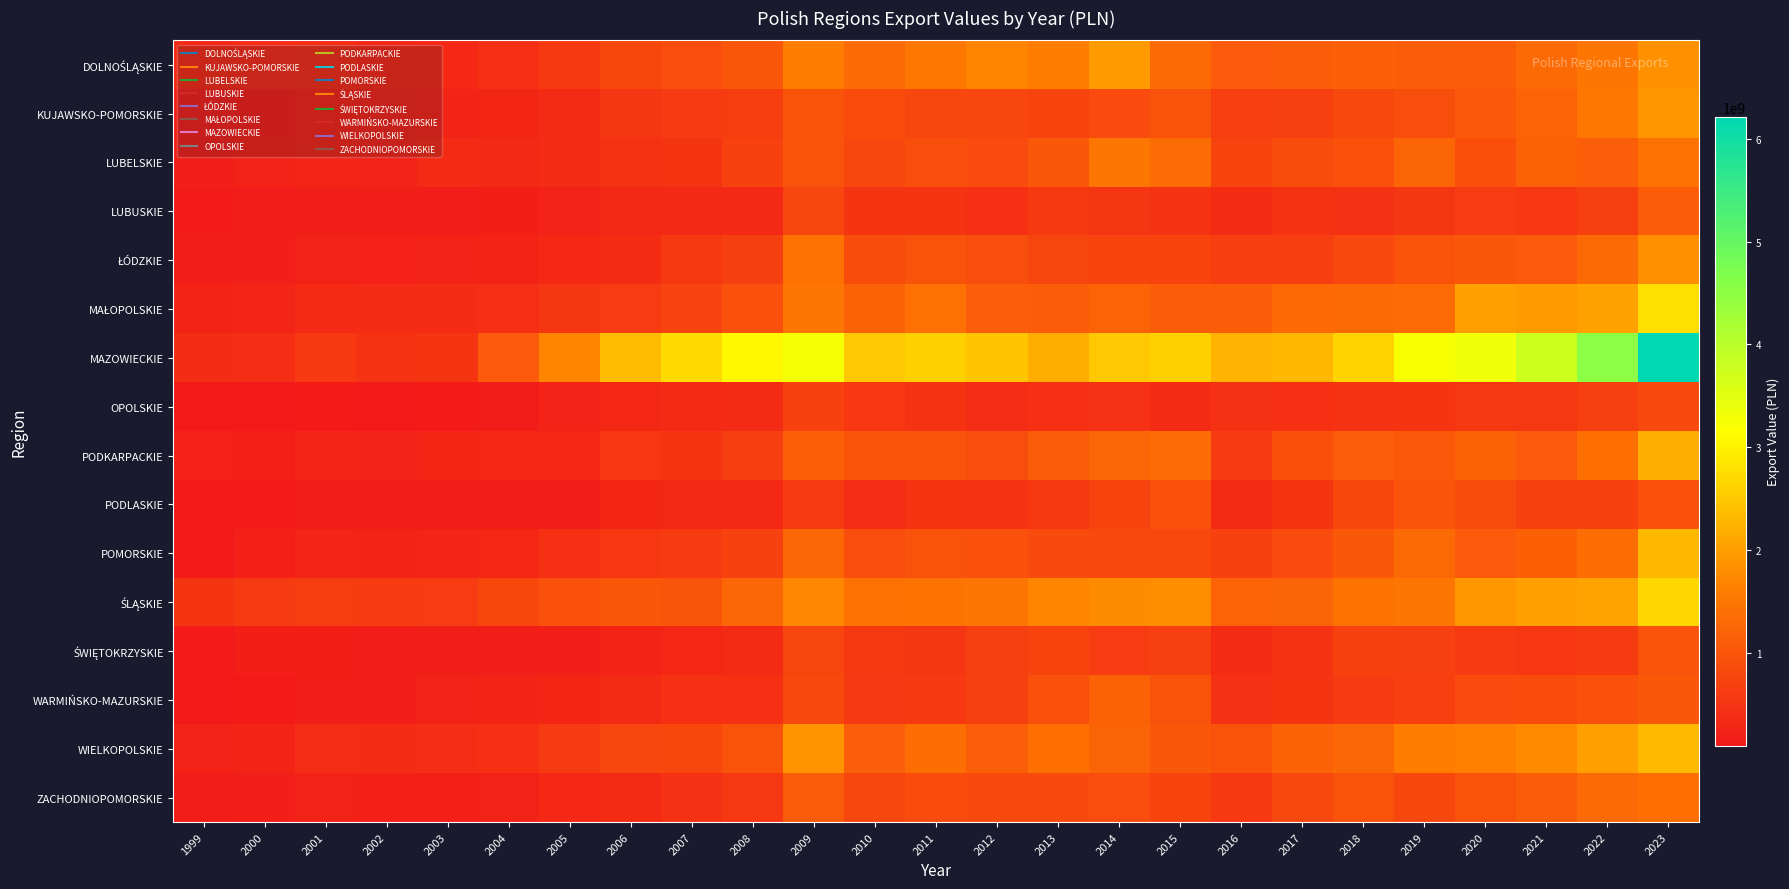

What is the difference between the highest and lowest values at 2007?

2423373506.2